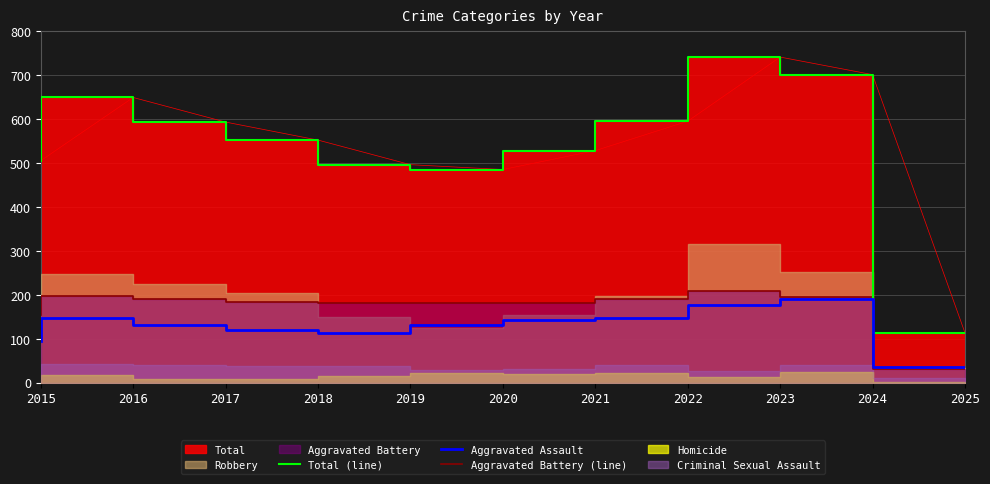

What is the maximum value for Aggravated Assault?

191